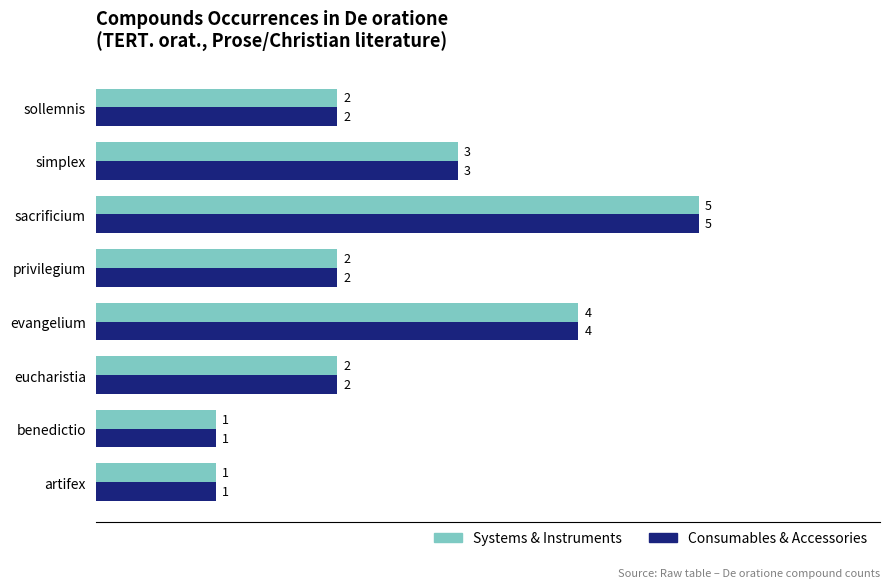

At which category does the chart reach its peak across all series?

sacrificium